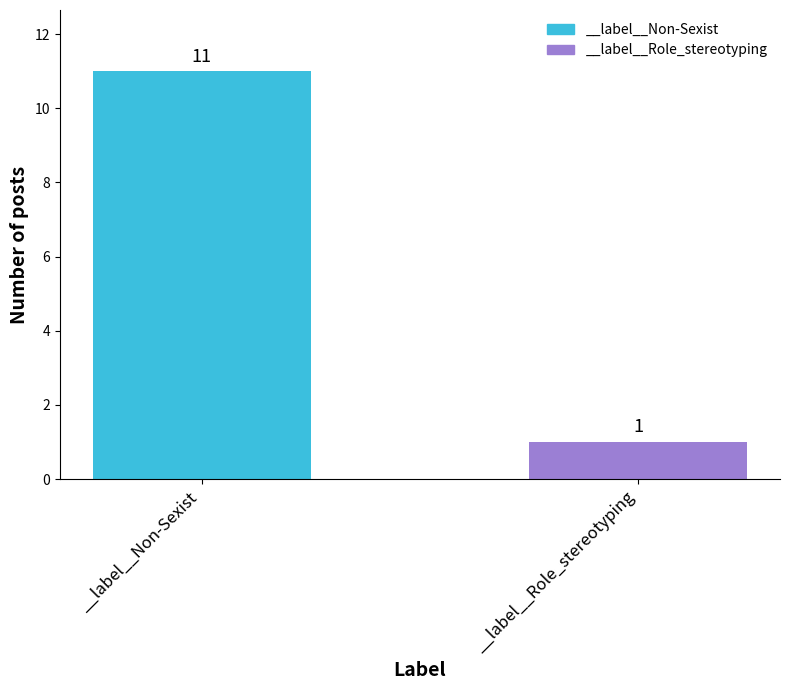

How many categories are shown in the chart?

2